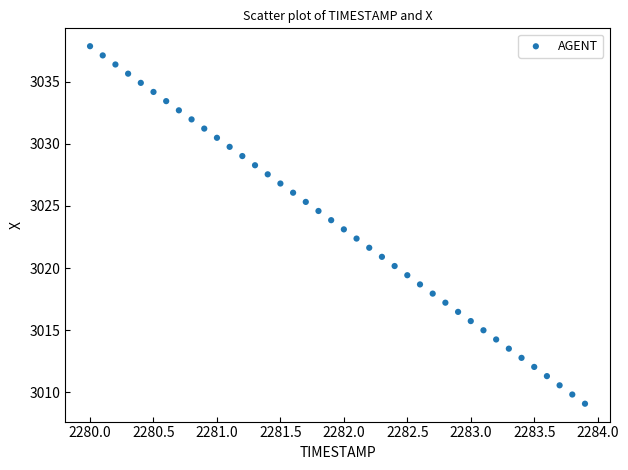

What is the range of X values (max minus min)?

3.9